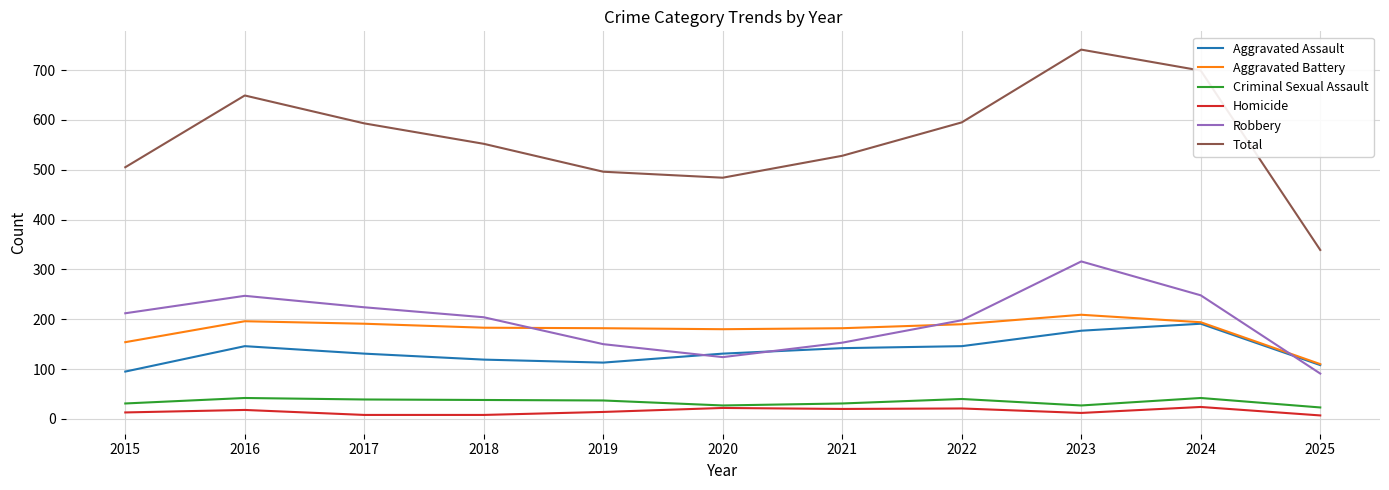

The value of Homicide at 2023 is 12. True or false?

True